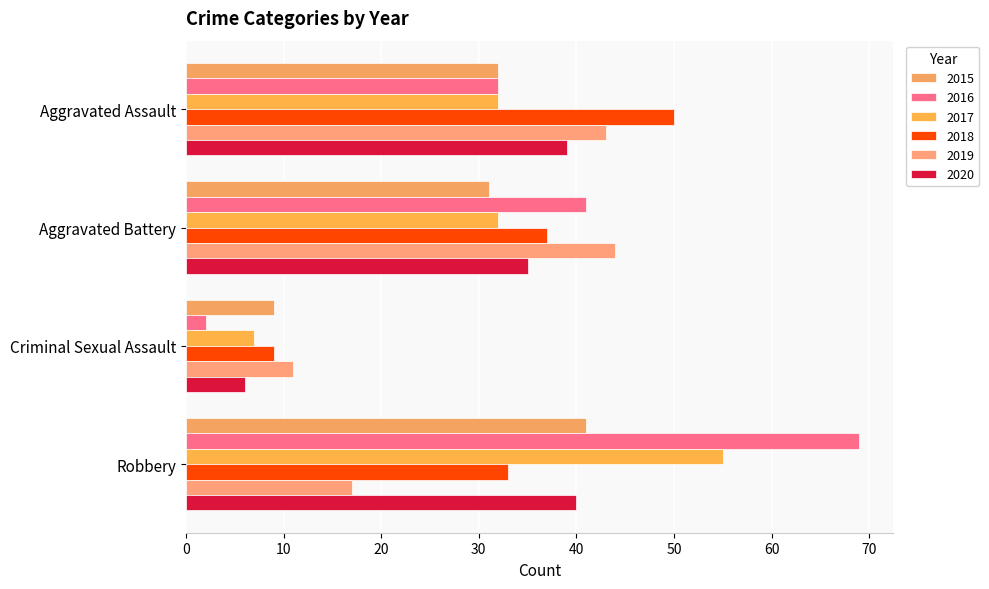

At which label does 2019 first exceed 43?

Aggravated Battery